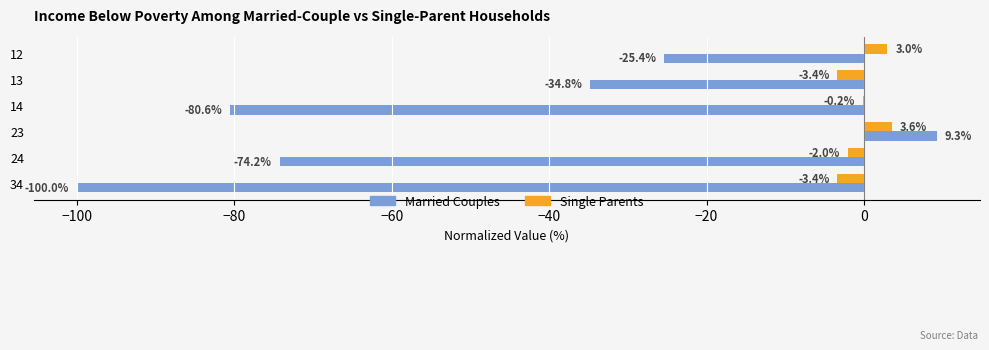

Is the value of Married Couples at 24 greater than the value of Single Parents at 24?

No